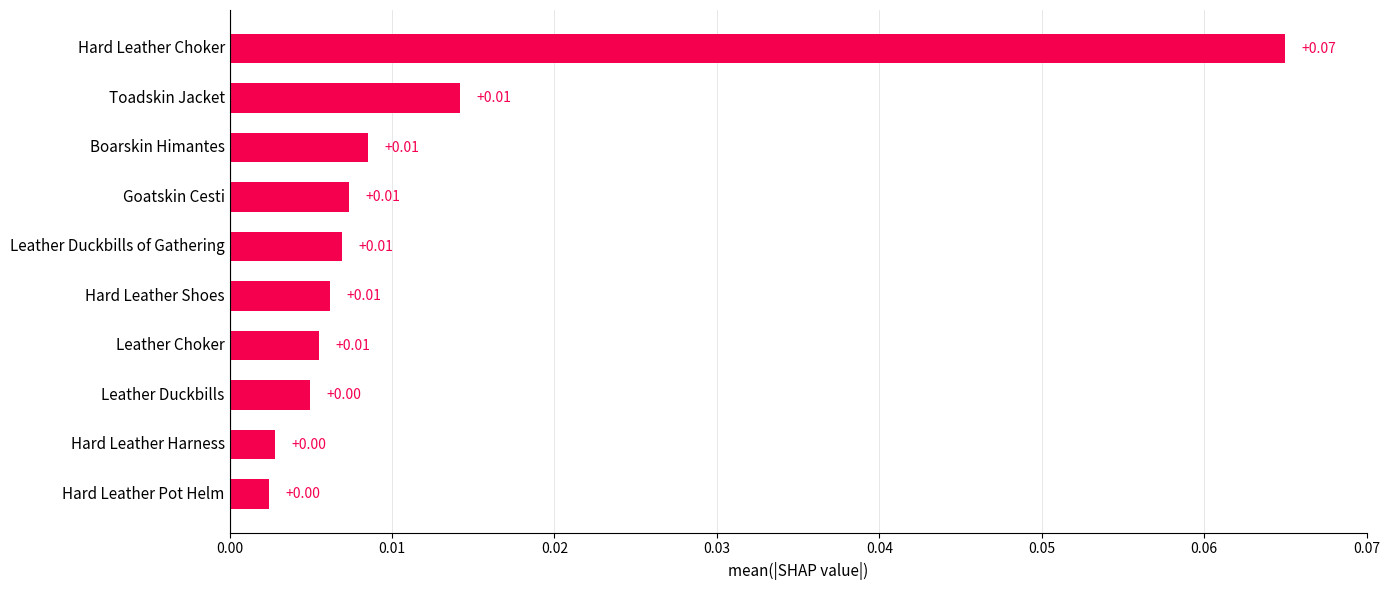

At which category does the chart reach its peak across all series?

Hard Leather Choker